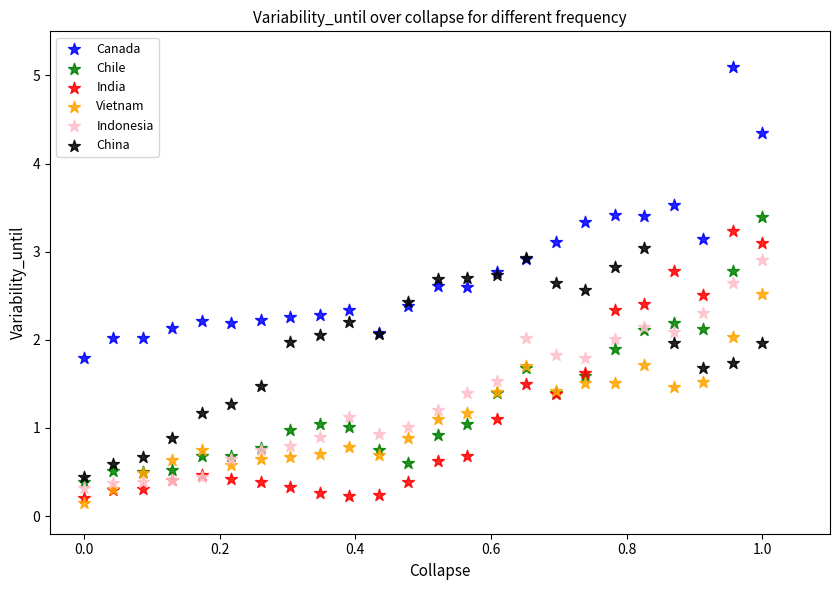

What is the X range (max minus min) for the scatter plot?

1.0